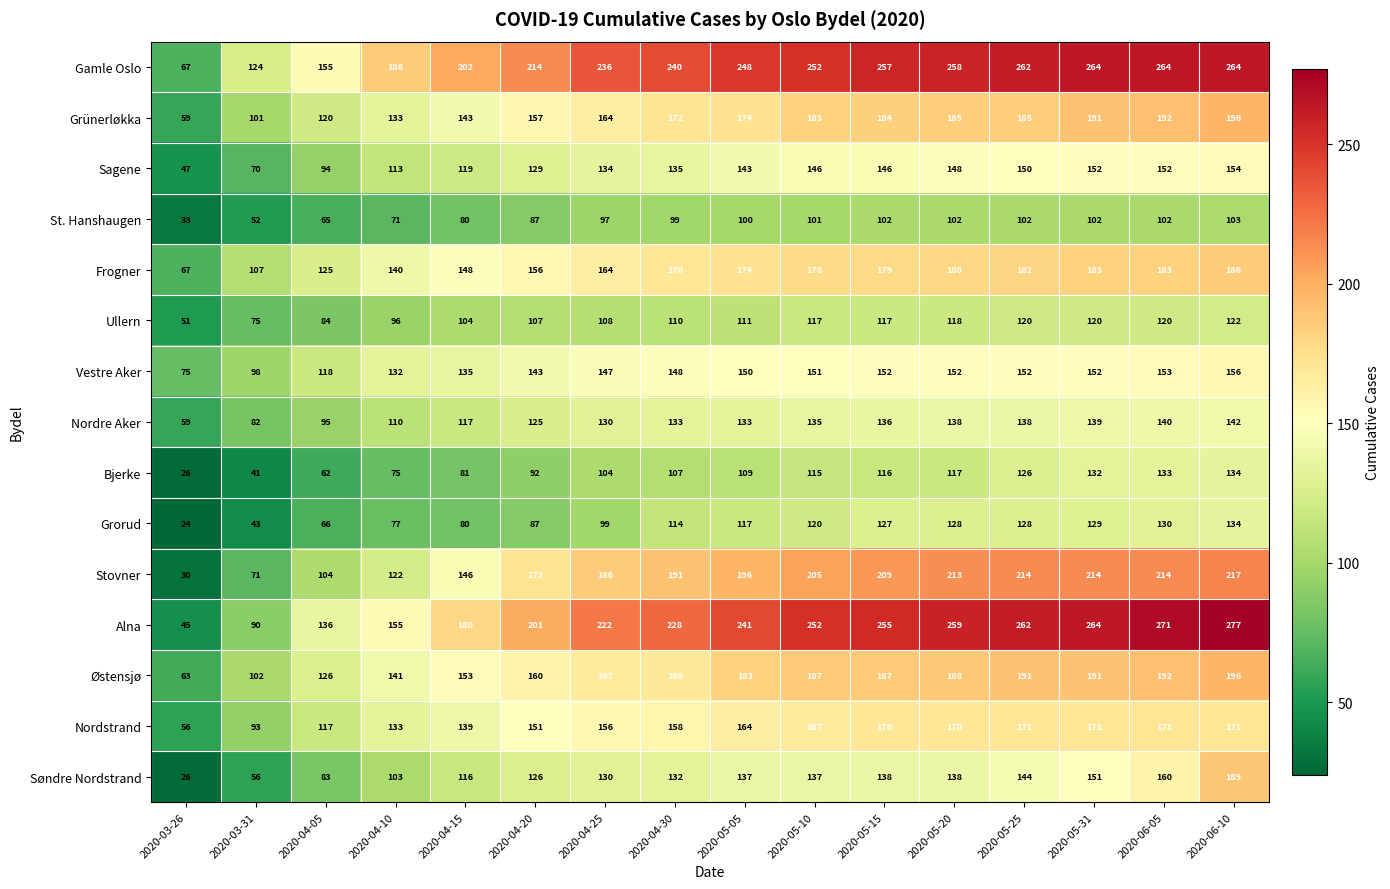

What is the difference between the Sagene values at 2020-04-10 and 2020-04-25?

21